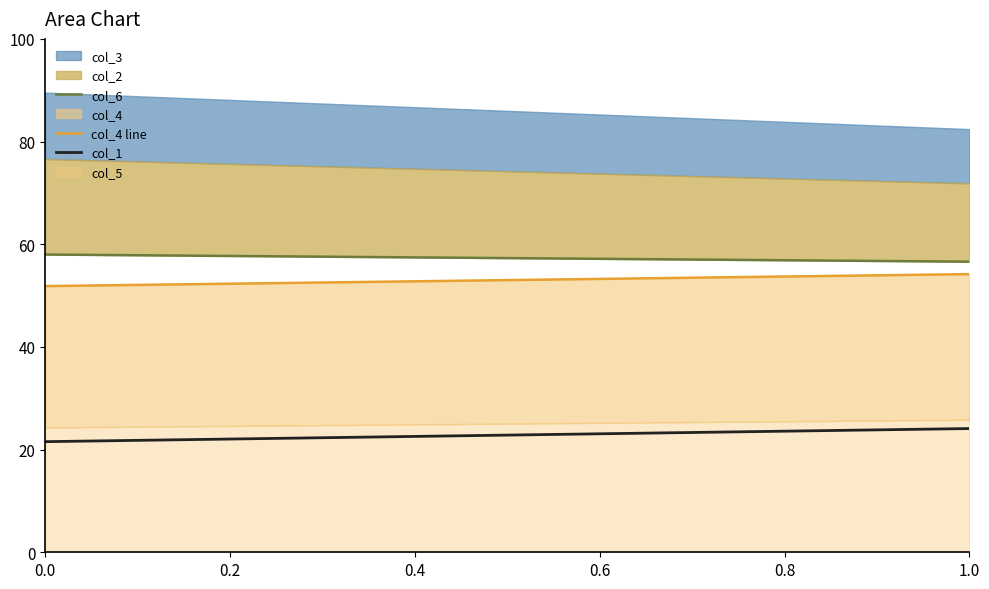

What is the value of the col_1 point at the 1st from the left?

21.5